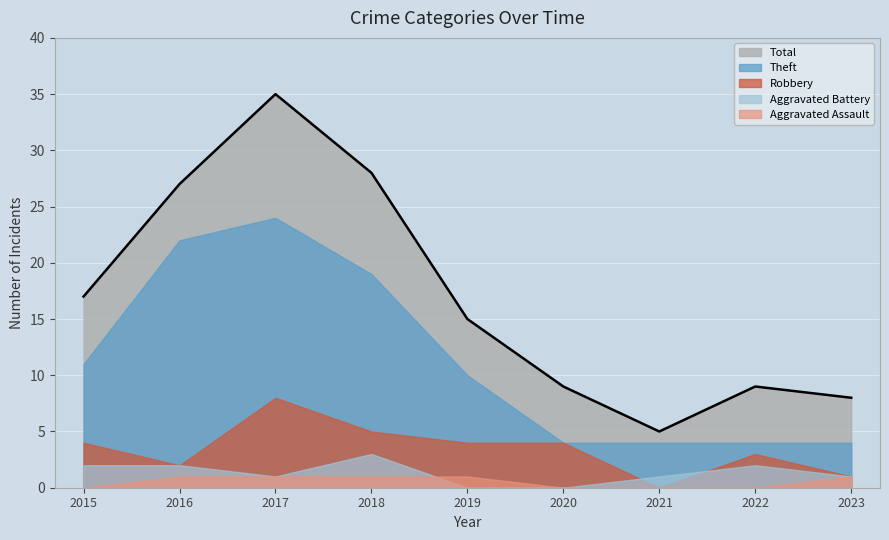

Which series has the largest total across all categories?

Total